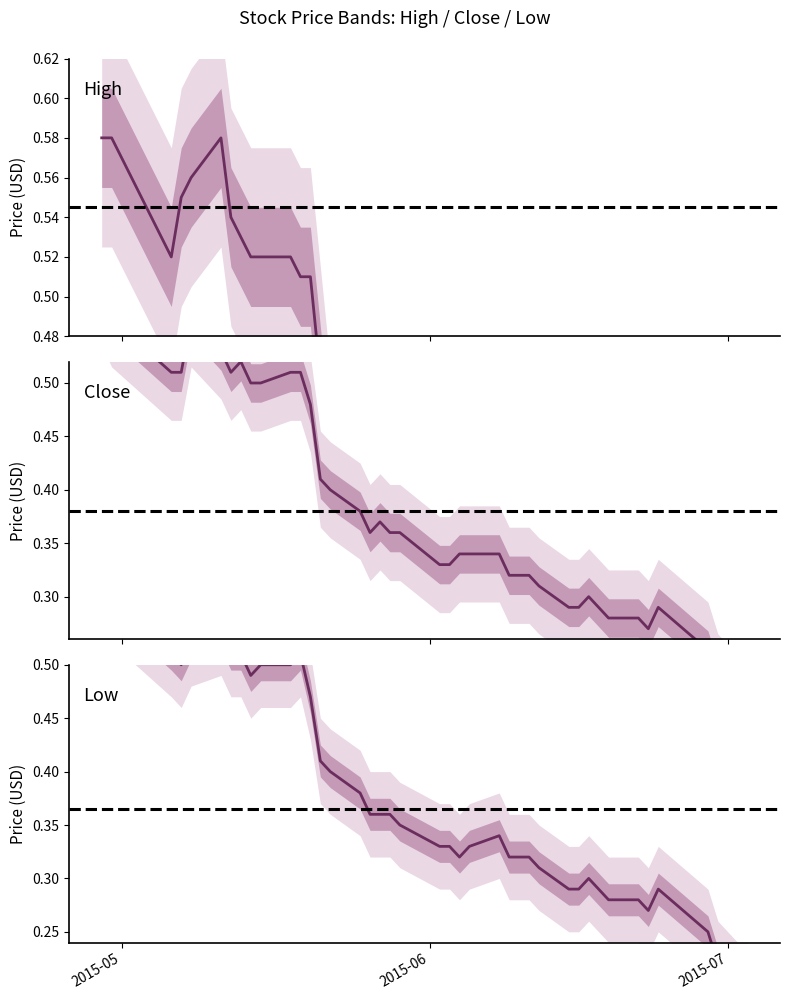

Is this an area chart (filled region under the line)?

No